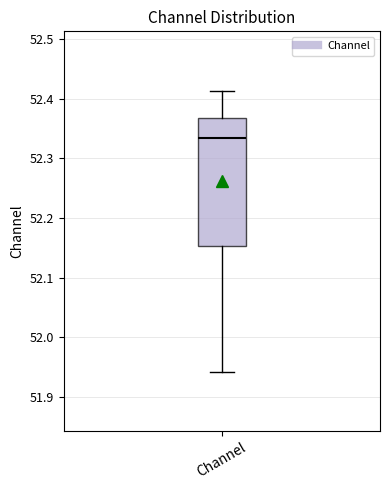

Where does the lower whisker of the box for Channel end on the y-axis? The values are not printed on the chart, so give them approximately, as read against the axis.

51.94